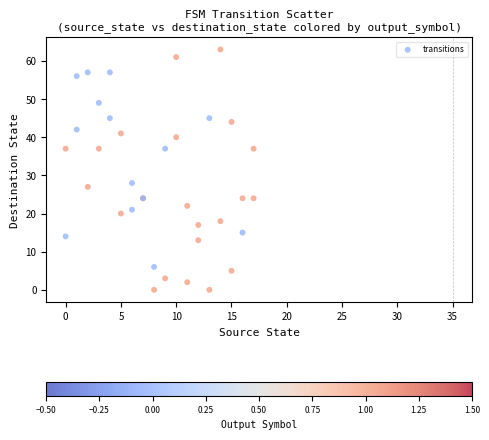

What Y value in the scatter plot is closest to 31?

28